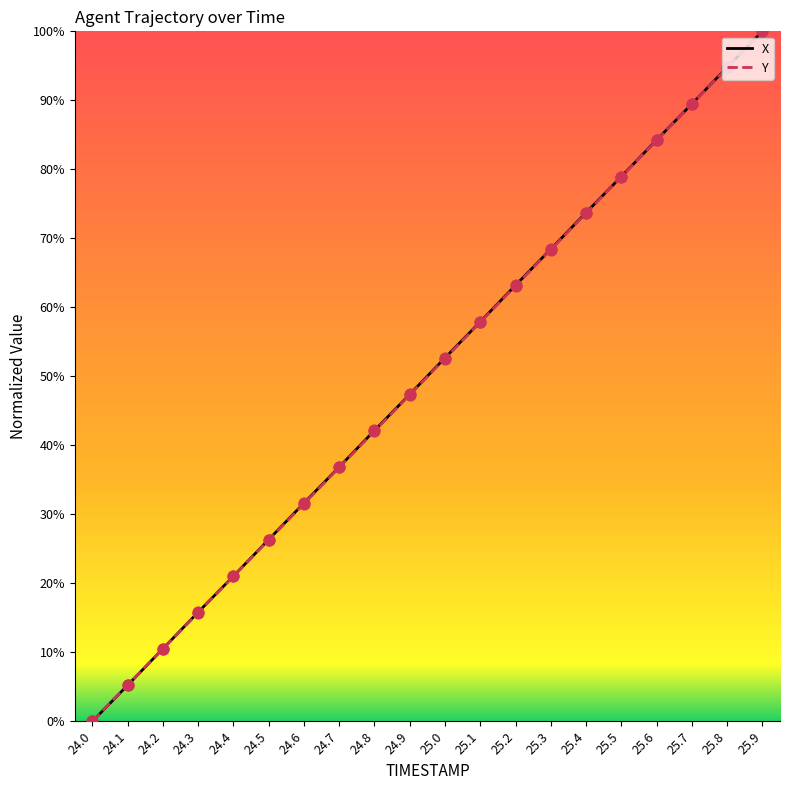

At how many categories does at least one series exceed 54?

9